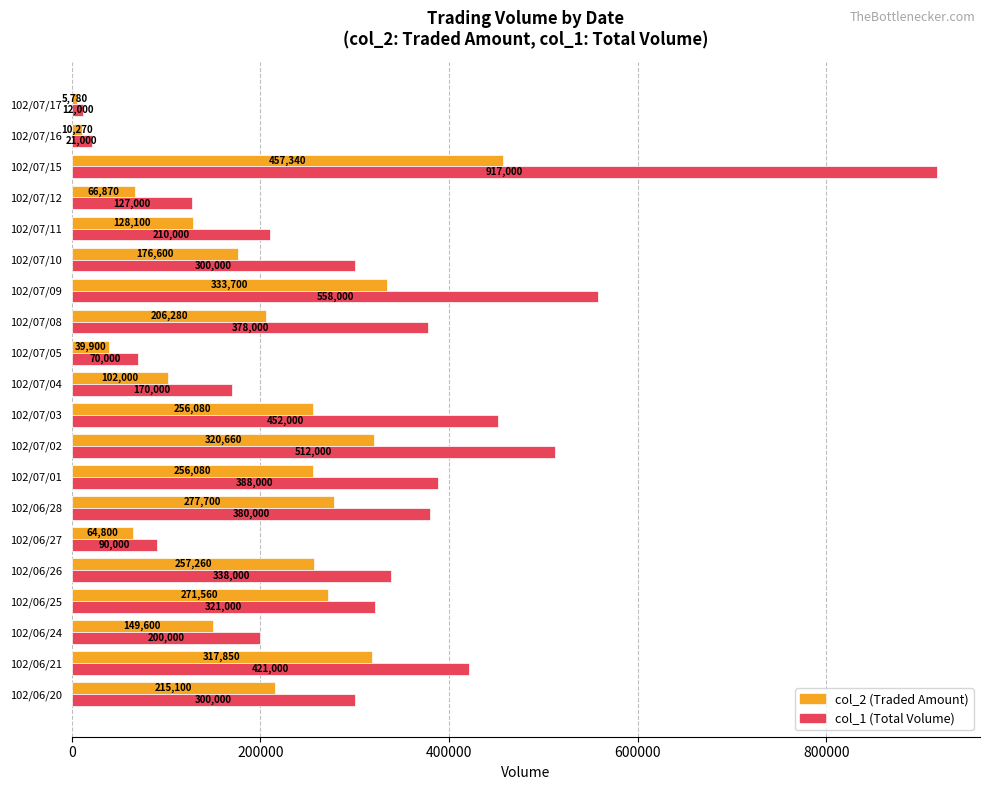

What is the total value across all series at 102/07/04?

272000